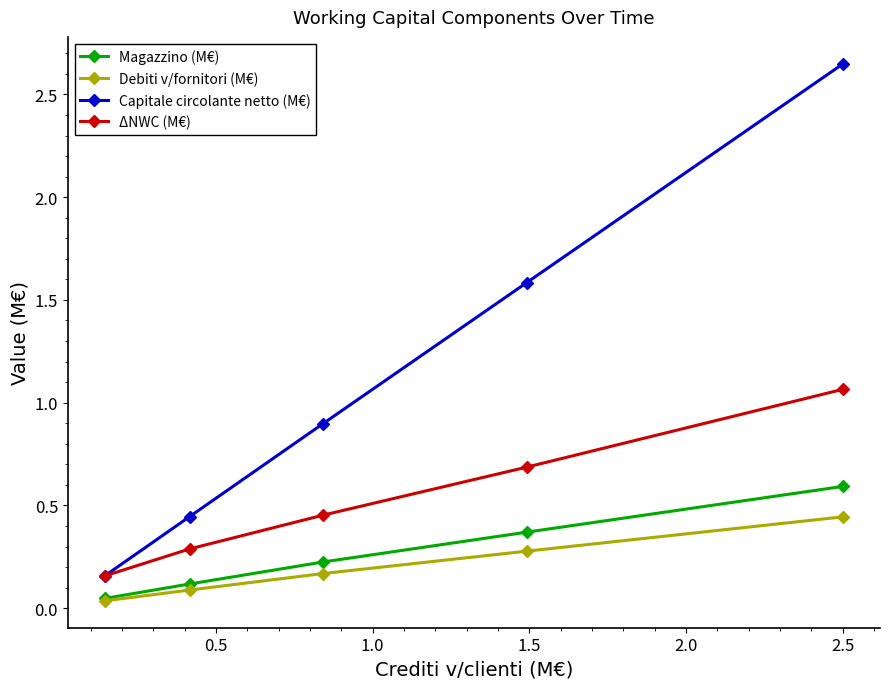

List the series in order of their peak value, lowest first.

Debiti v/fornitori (M€), Magazzino (M€), ΔNWC (M€), Capitale circolante netto (M€)